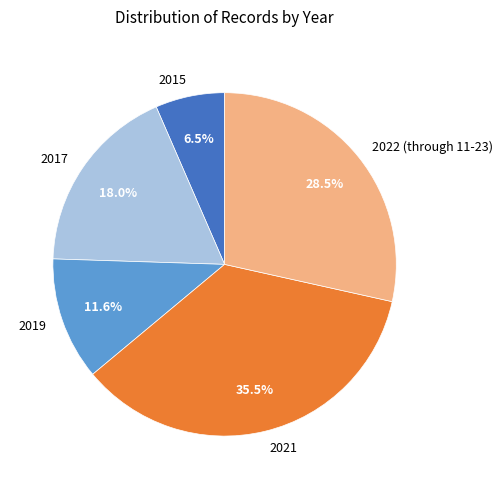

Is it true that 2017 is 3% of the pie?

False